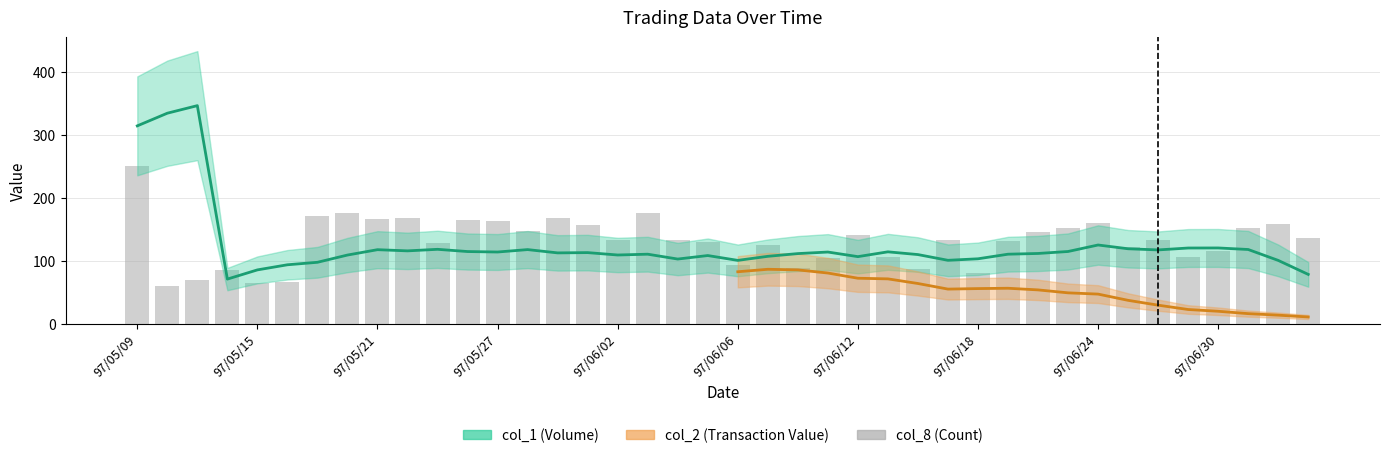

Reading right to left, what are all the values shown in this chart?

136	158	153	115	107	134	122	160	152	146	131	81	134	87	106	141	104	89	125	93	130	133	177	134	157	168	148	163	165	128	169	167	176	172	66	65	85	69	60	251